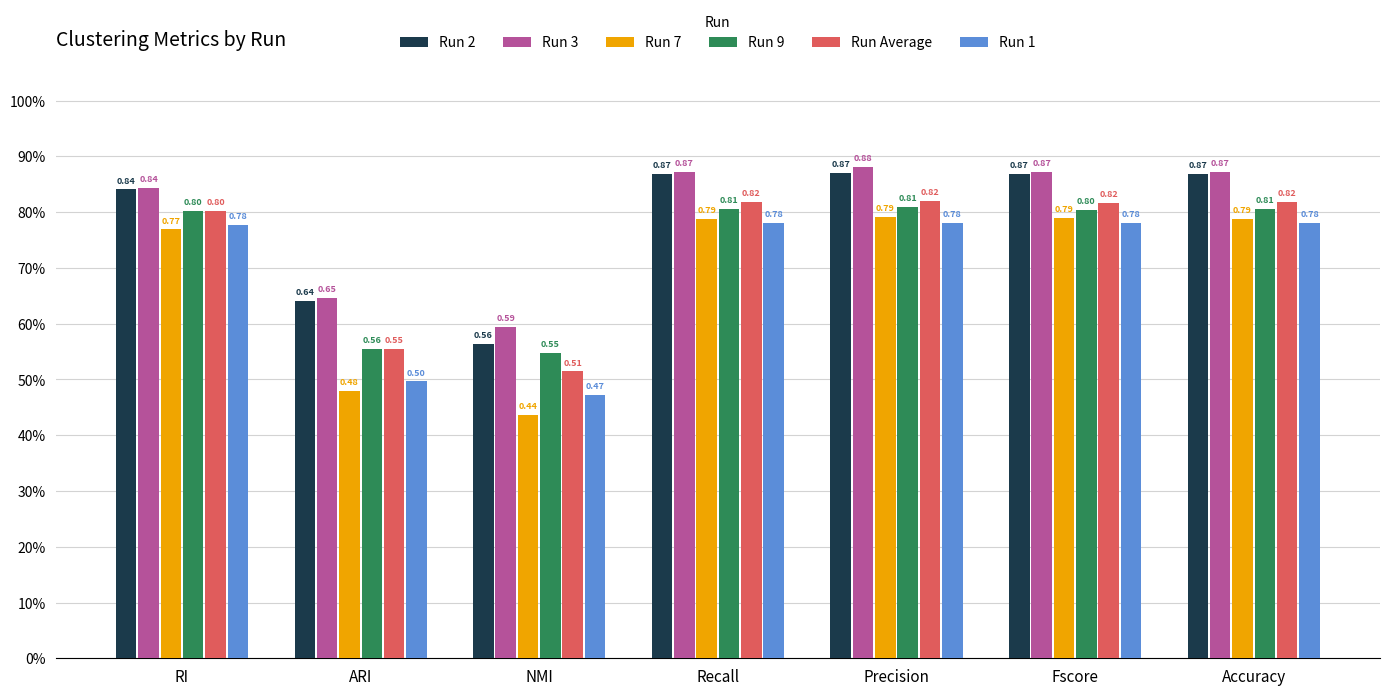

What are all the series names shown in the legend?

Run 2, Run 3, Run 7, Run 9, Run Average, Run 1